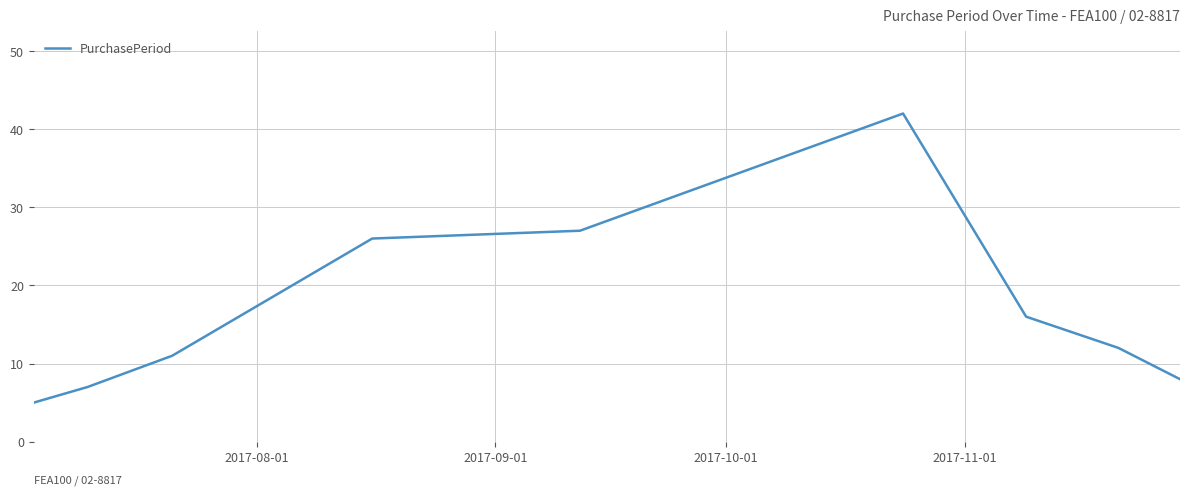

How many lines are shown in the chart?

1